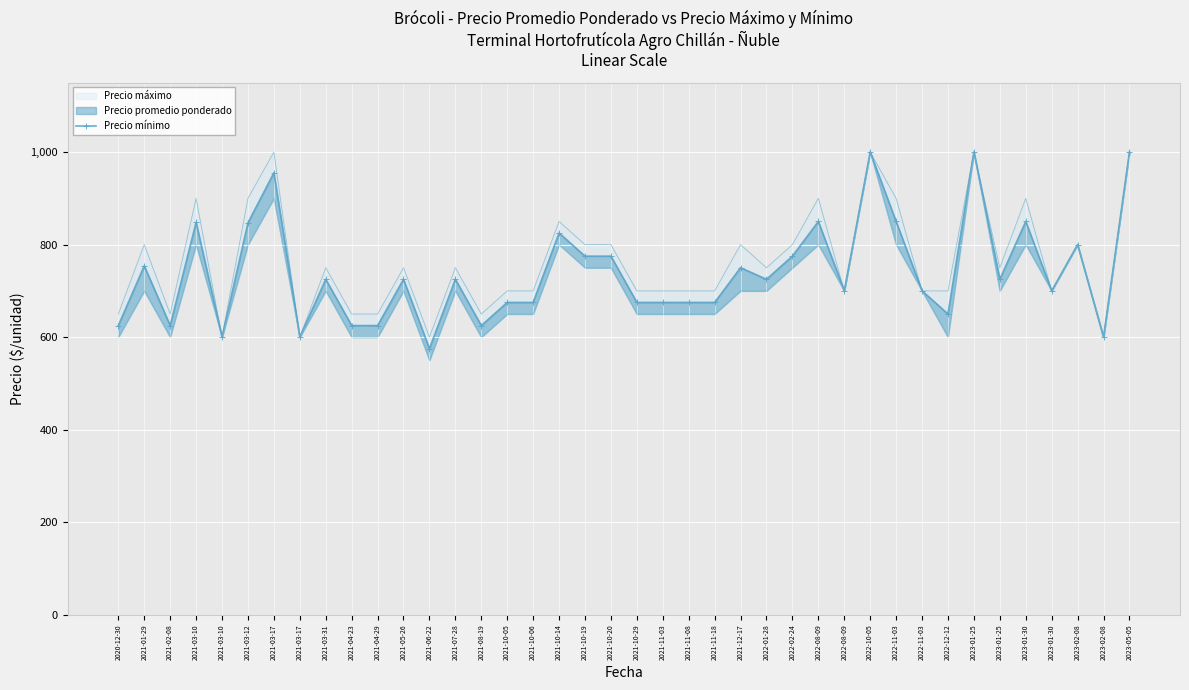

The value at 2022-11-03 is 700. True or false?

True